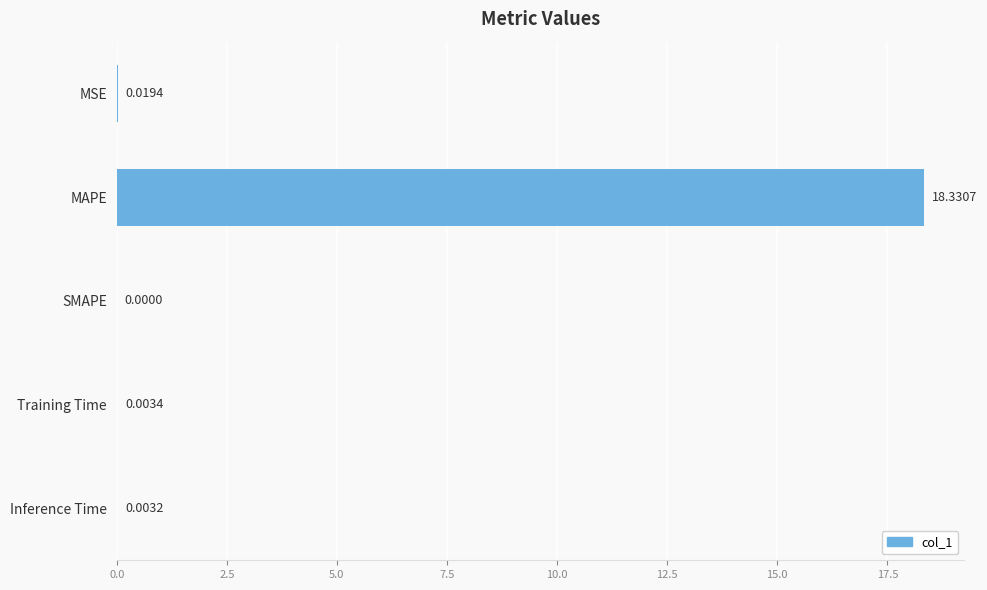

What is the sum of all values?

18.4